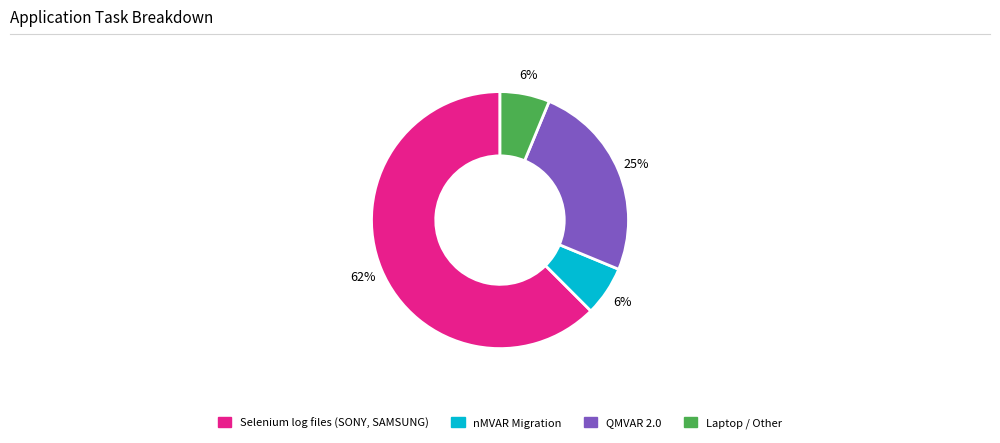

How many segments does this pie chart have?

4